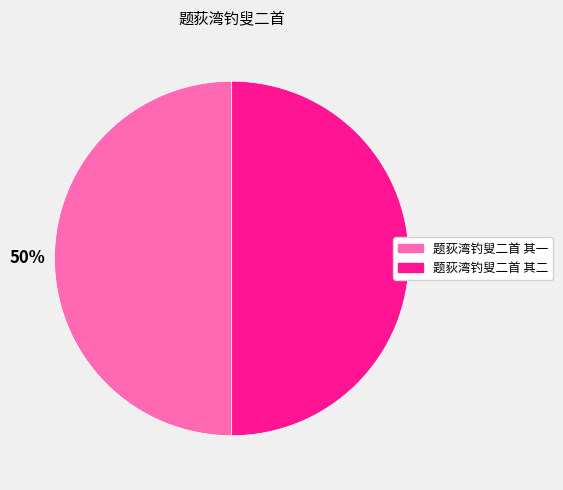

To the nearest percent, what is the average slice percentage?

50%